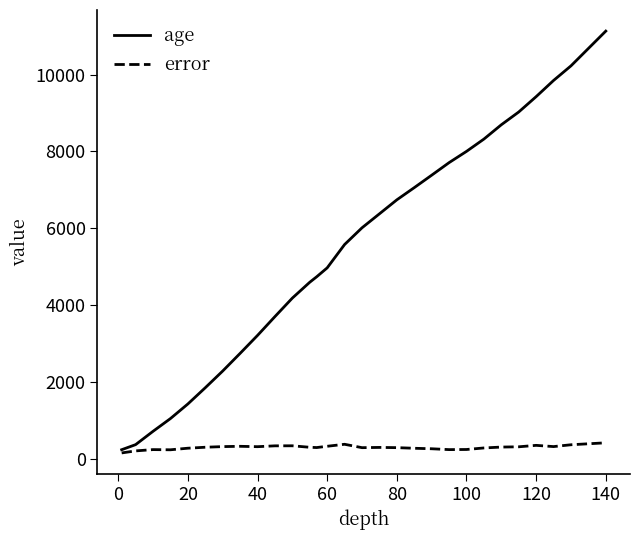

What is the highest value of the error series?

424.7